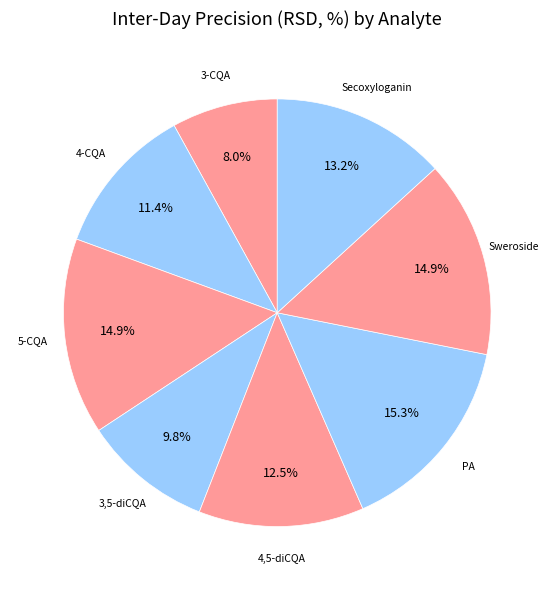

Count the number of slices in the pie.

8